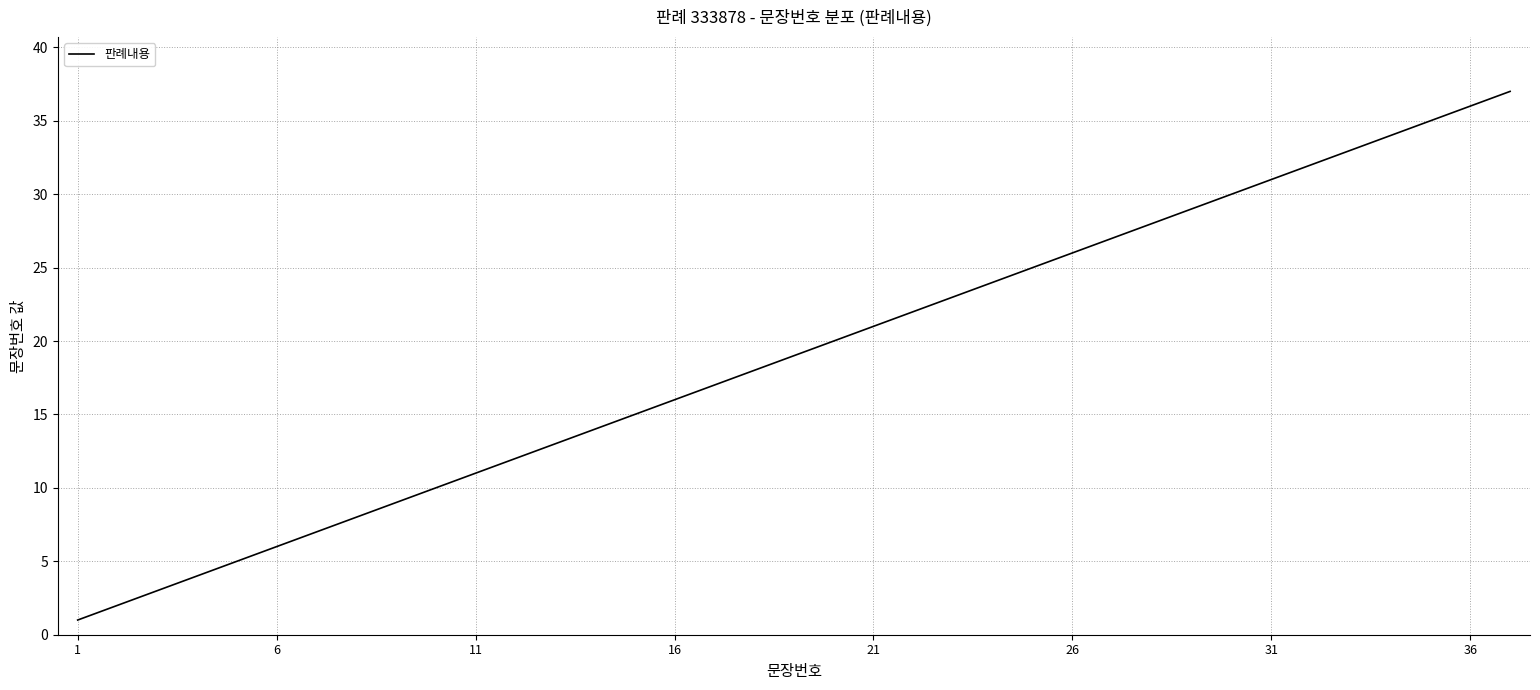

What is the greatest value displayed?

37